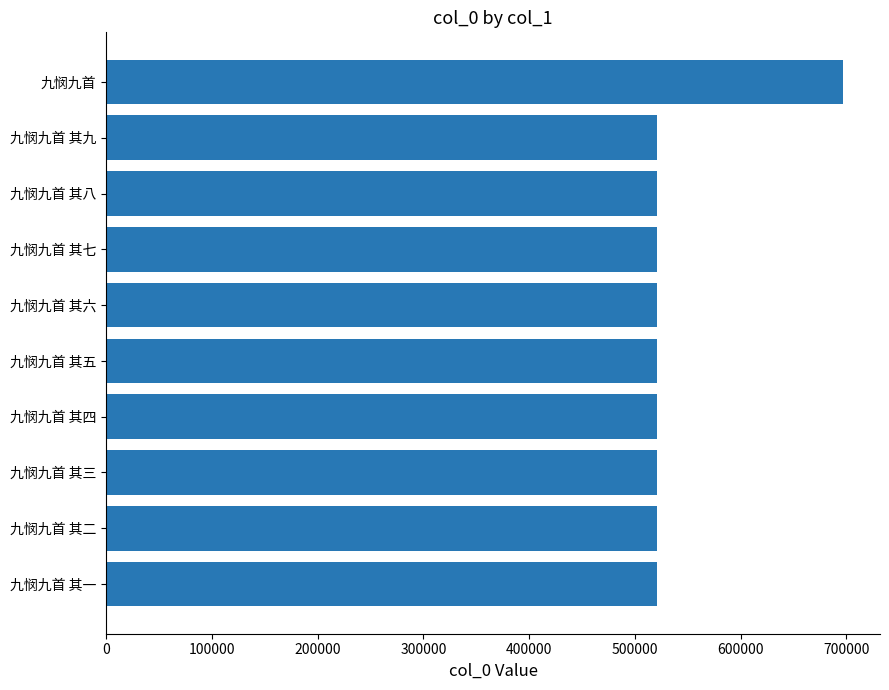

What is the smallest value displayed?

520506